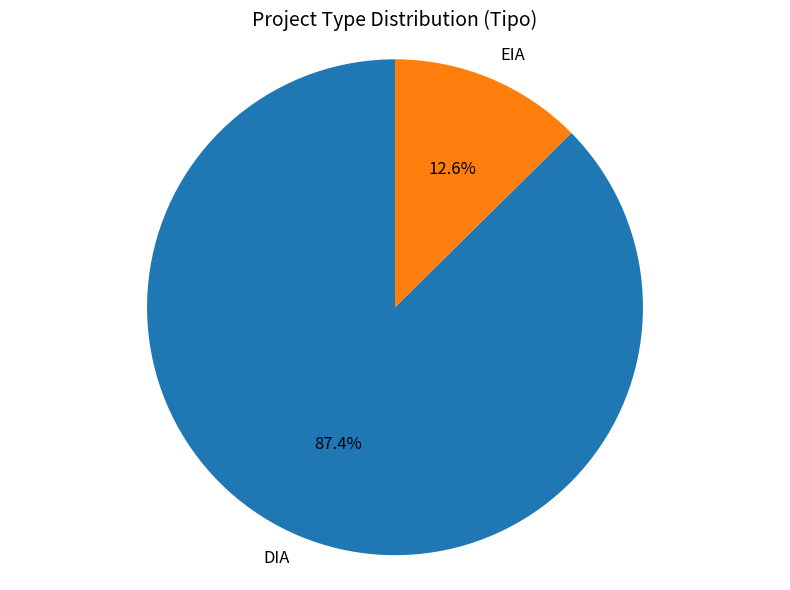

True or false: DIA accounts for 94% of the total.

False